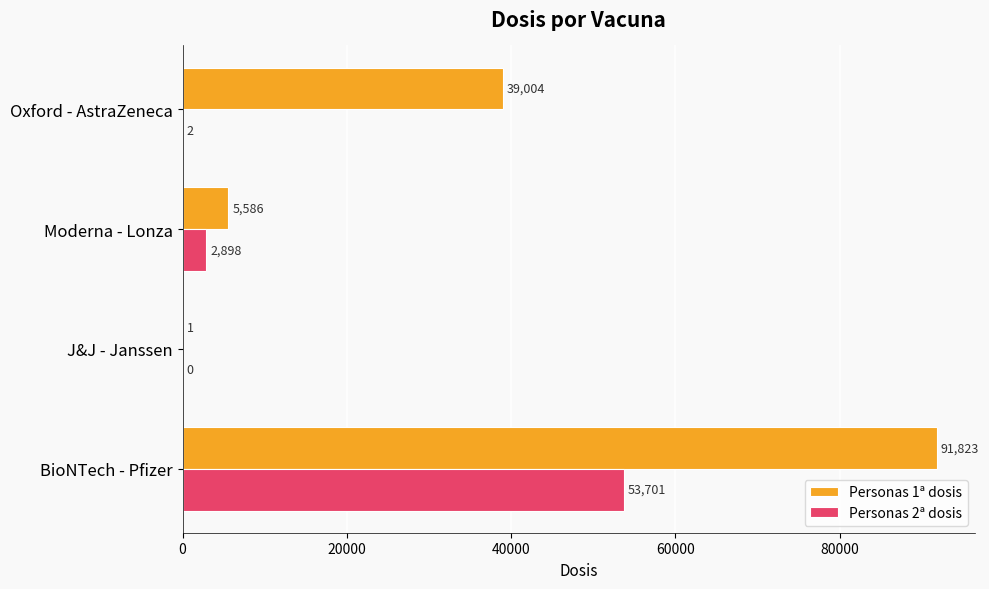

Count the number of data series in this chart.

2